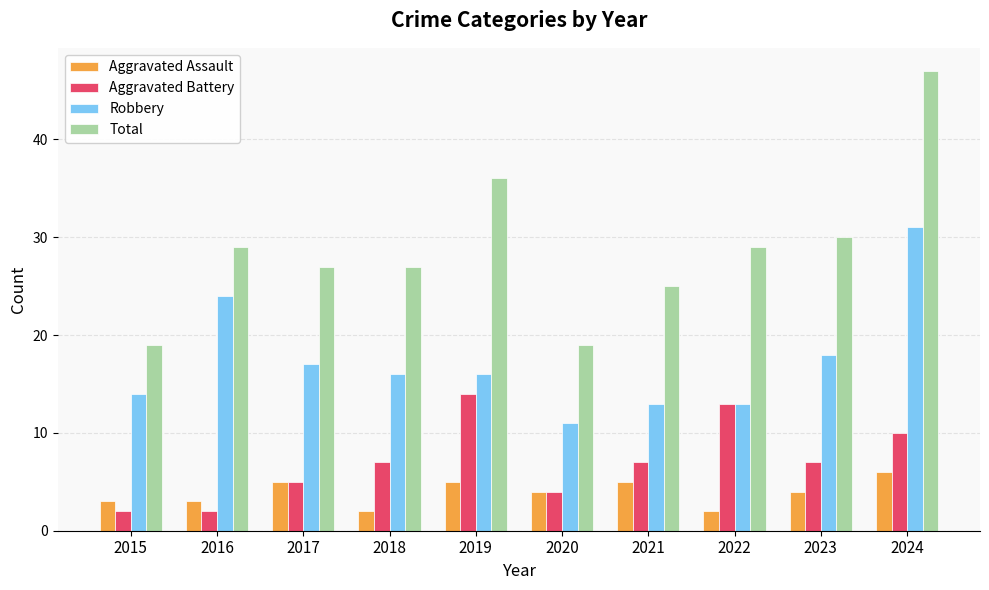

At which category is the sum across all series the highest?

2024